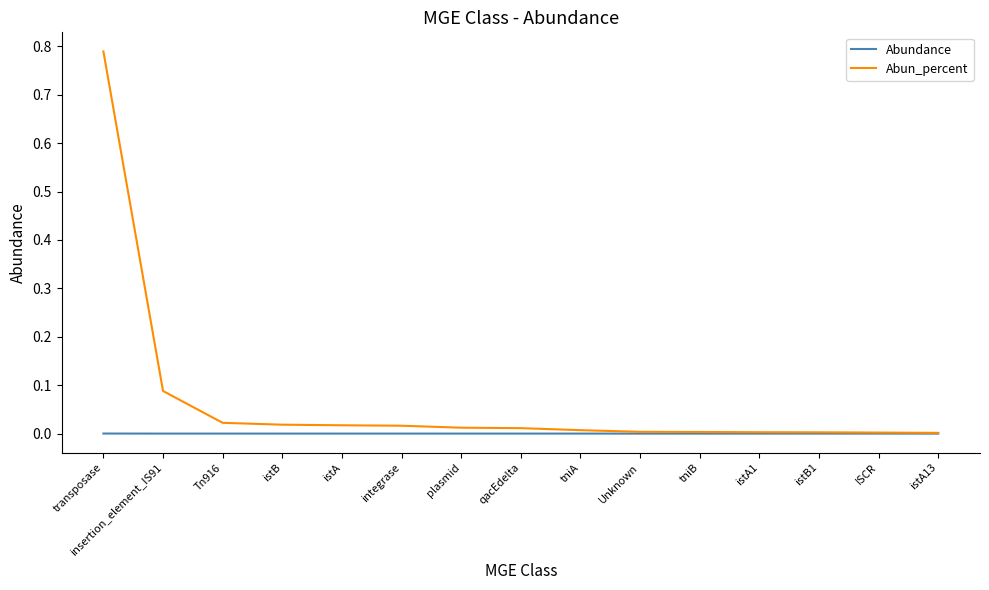

Which series has the largest total across all categories?

Abun_percent